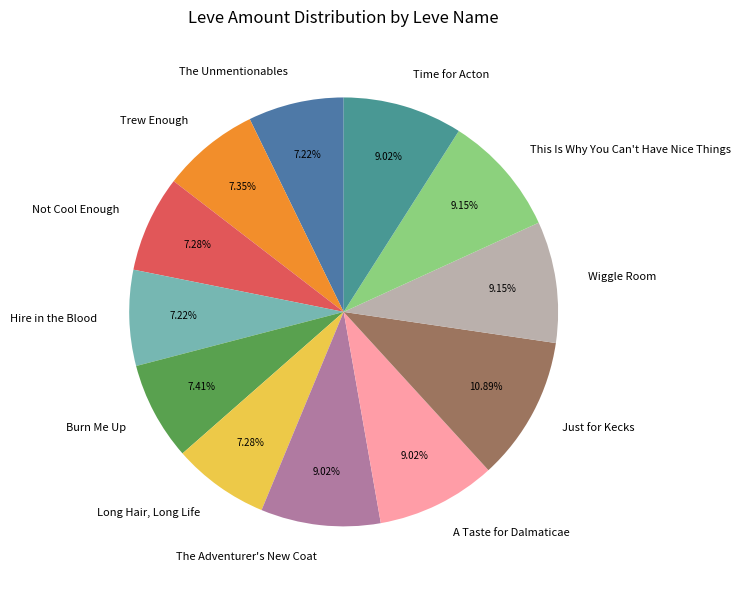

True or false: Time for Acton accounts for 9% of the total.

True